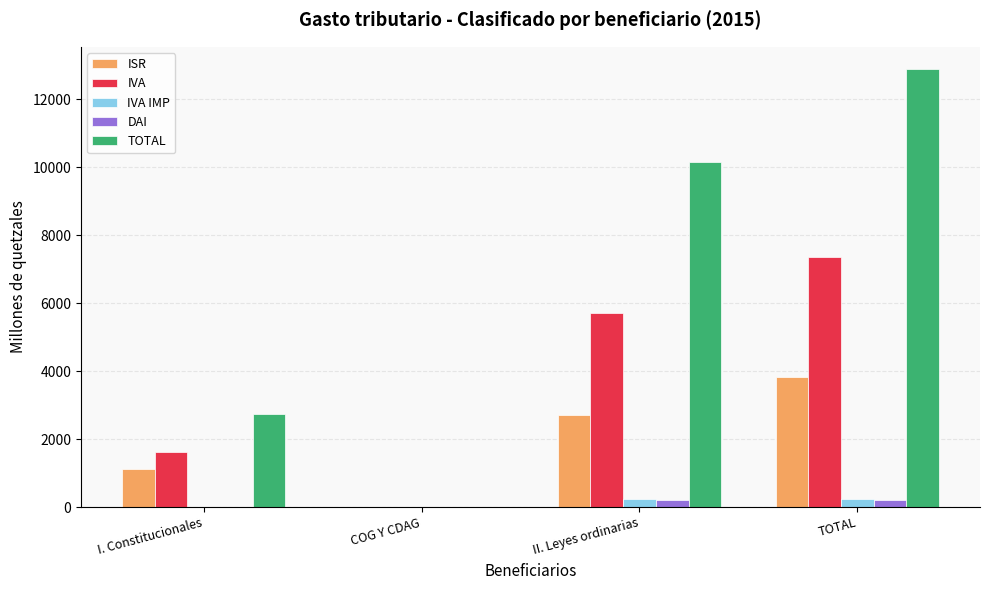

Which series has the widest spread of values?

TOTAL